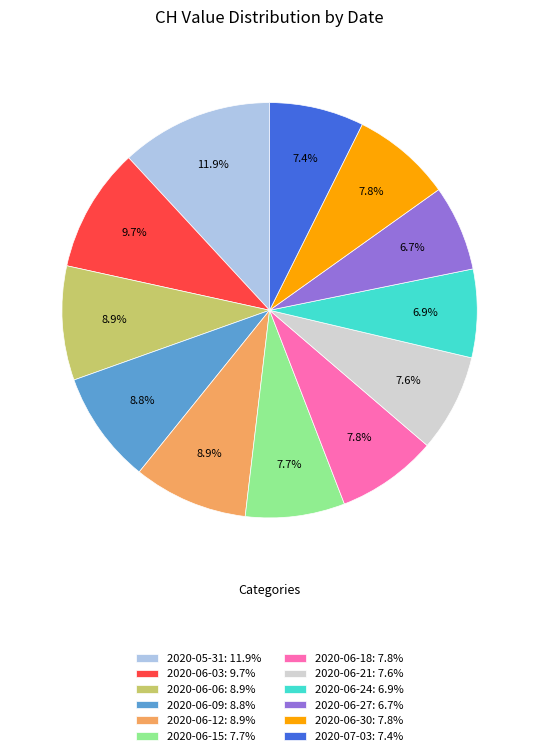

Count the number of slices in the pie.

12